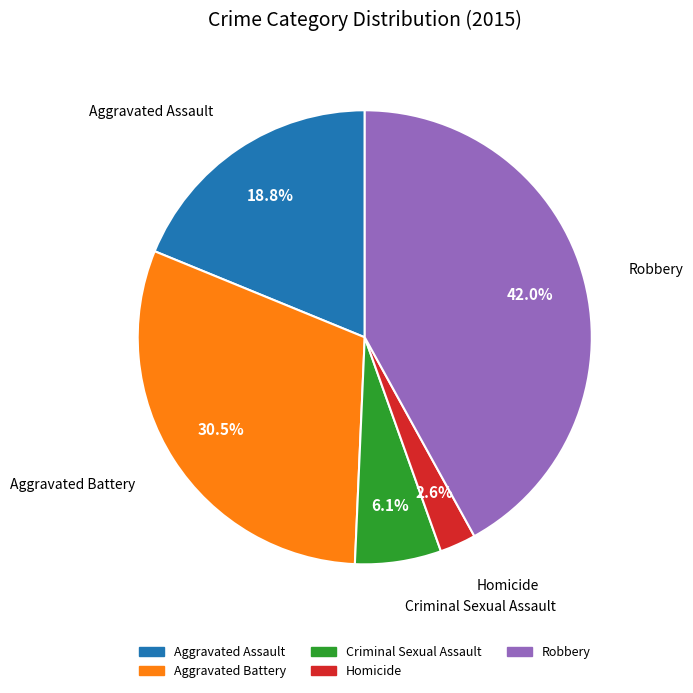

To the nearest percent, what is the difference between the Aggravated Battery and Criminal Sexual Assault slice percentages?

24%